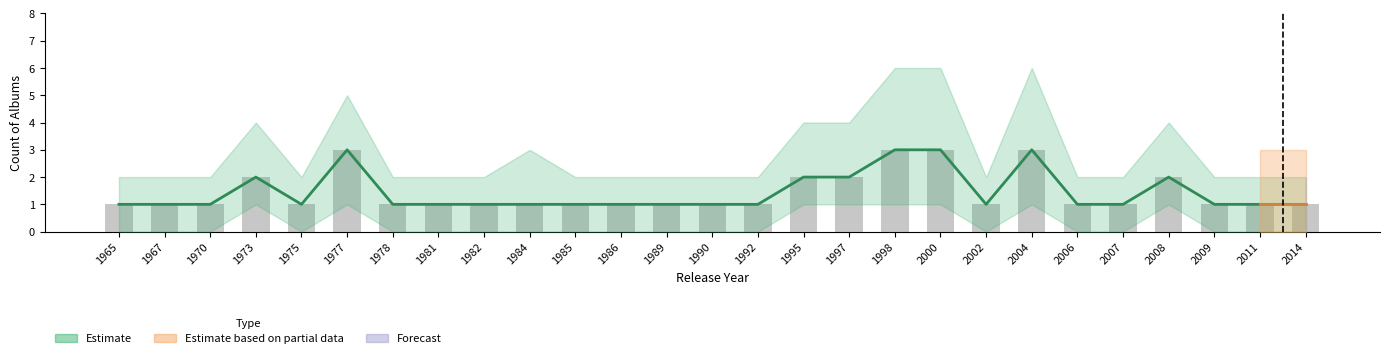

What is the greatest value displayed?

3